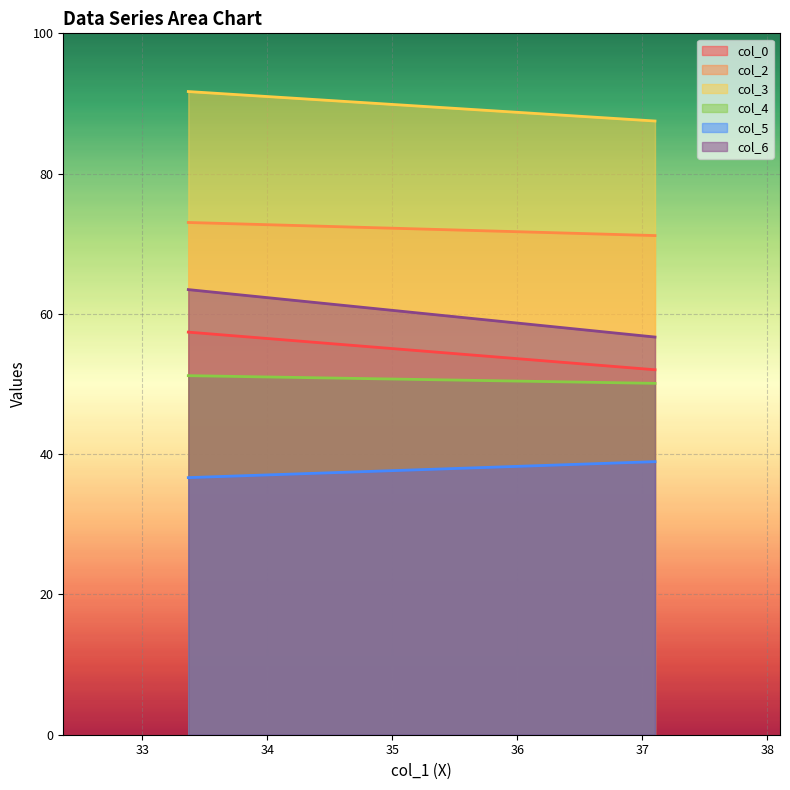

Does the chart display data point markers on the line(s)?

No